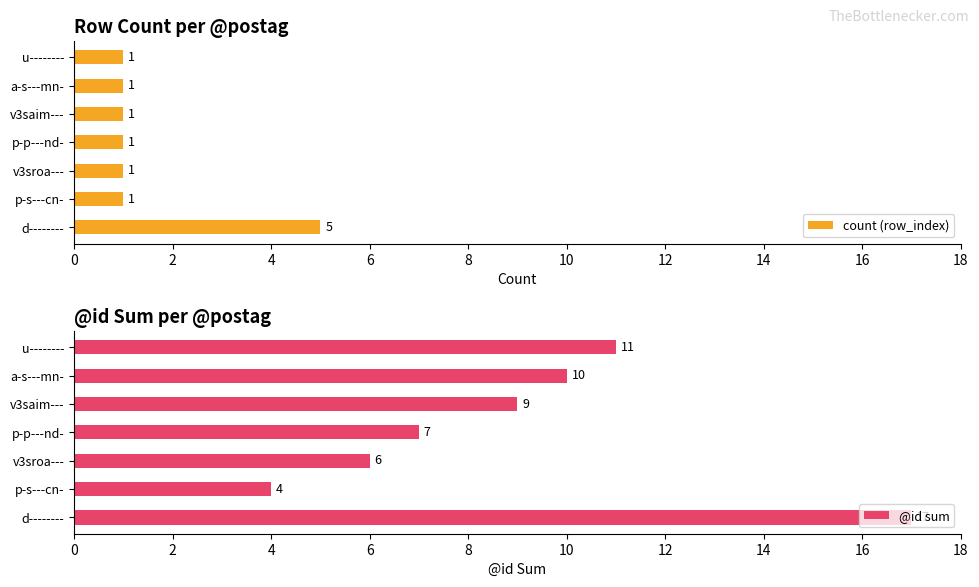

Rank the series by their average value, from highest to lowest.

@id sum, count (row_index)